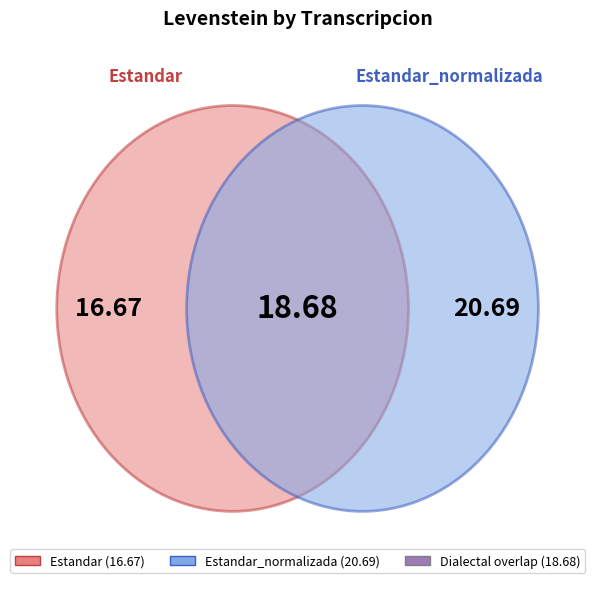

Is Dialectal_normalizada the majority of the pie?

No